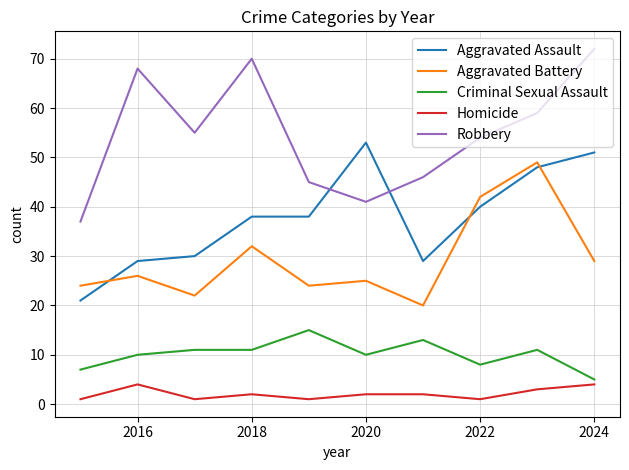

Does the chart display data point markers on the line(s)?

No